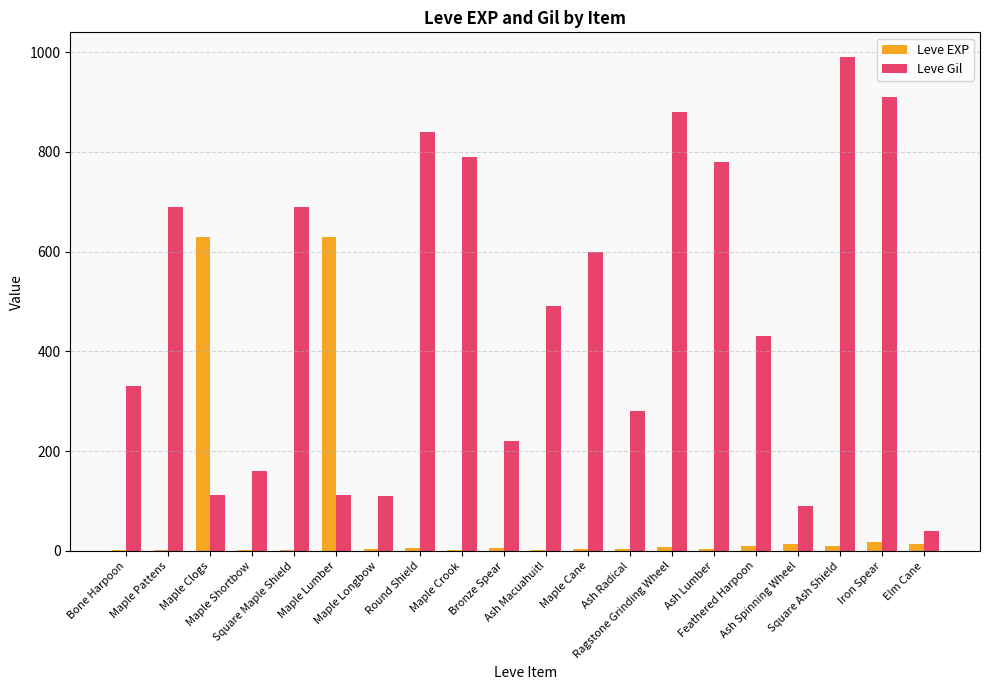

Which category has the highest value across all series?

Square Ash Shield